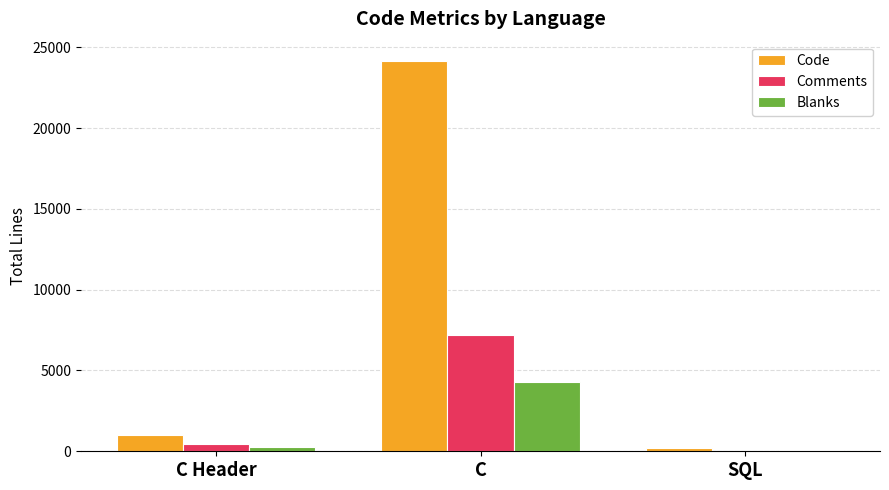

At which category is the sum across all series the highest?

C